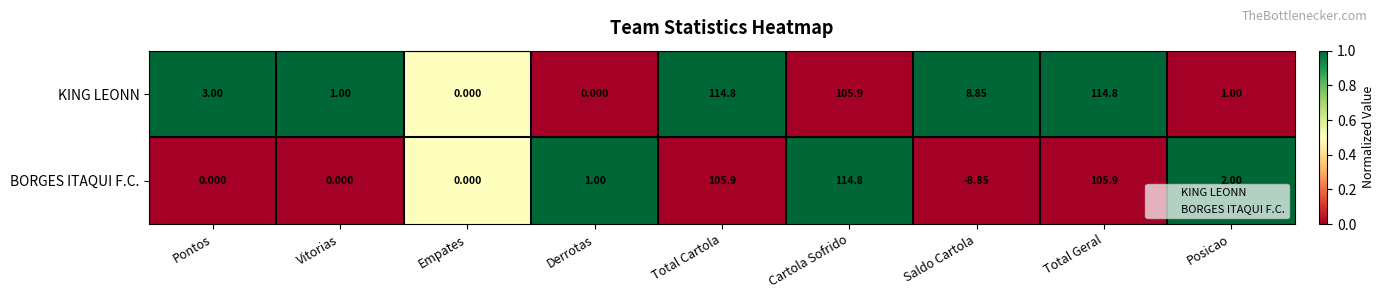

Is the value of BORGES ITAQUI F.C. at Posicao greater than the value of KING LEONN at Saldo Cartola?

No